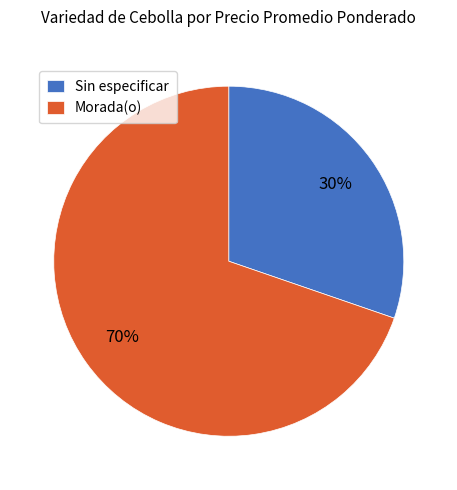

Is the sum of Morada(o) and Sin especificar greater than half?

Yes